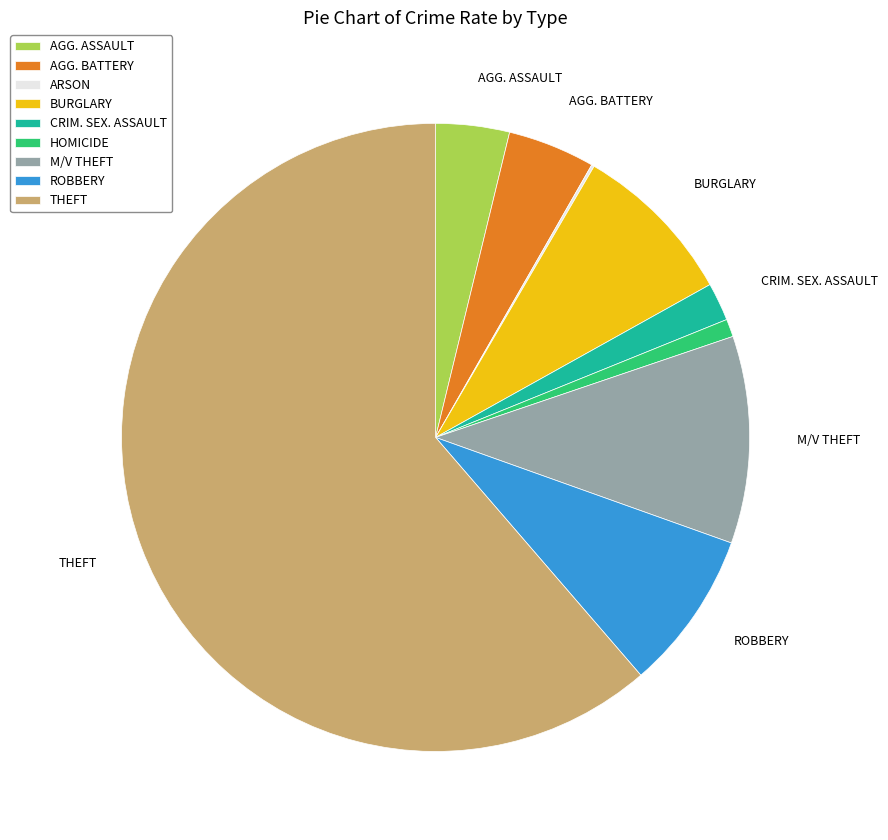

Which slice is the largest?

THEFT